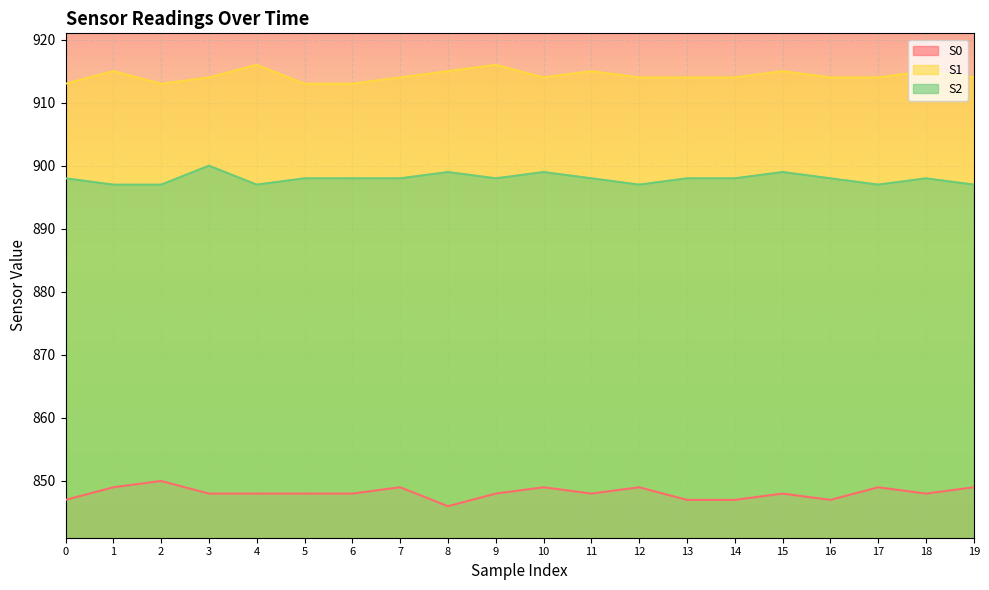

How many S2 values are between 897 and 898?

16